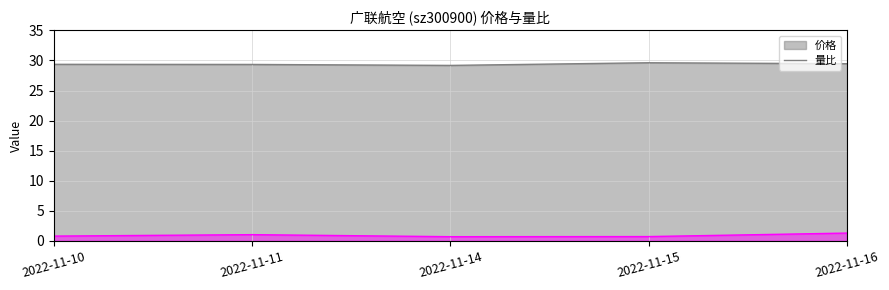

What is the value of the 量比 line point at the 1st from the left?

0.8